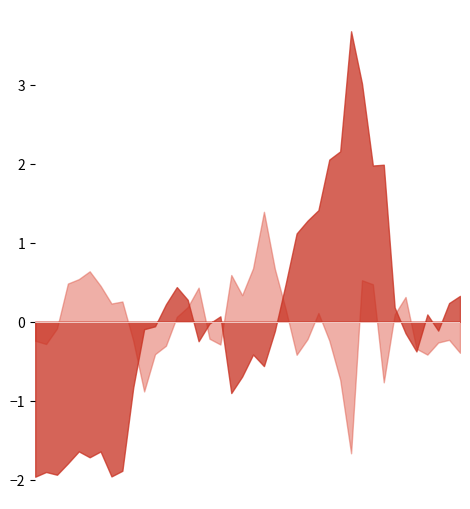

Which series has the largest total across all categories?

PX